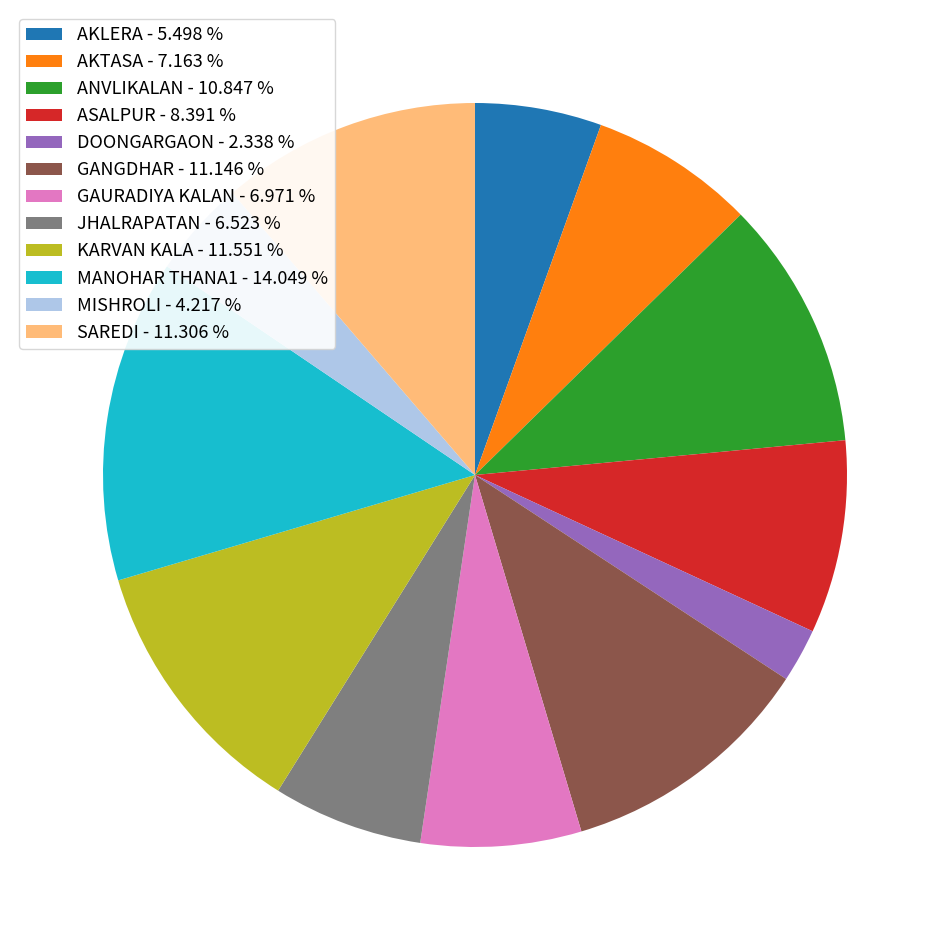

Does JHALRAPATAN represent more than half of the total?

No